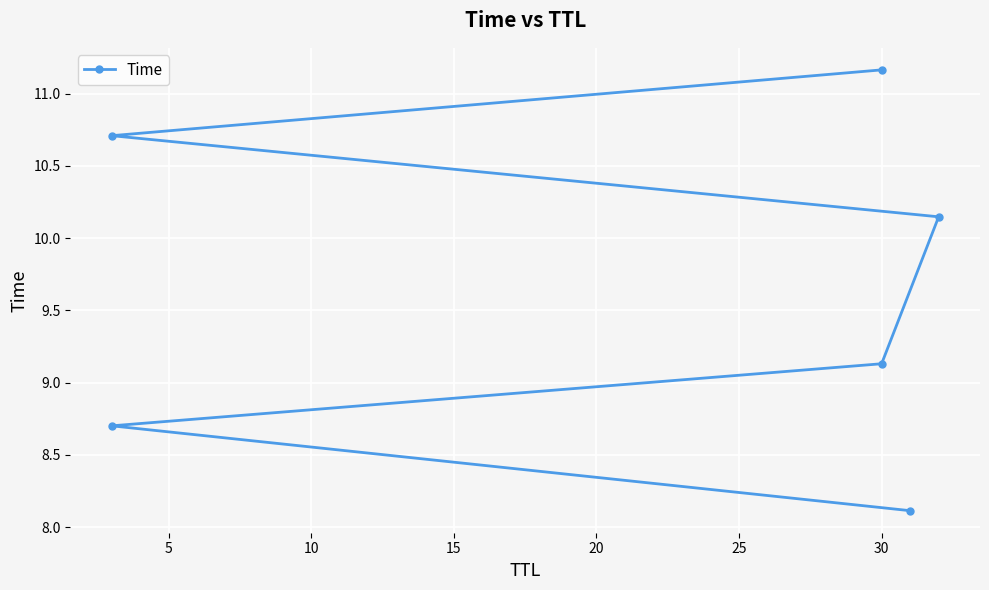

What is the value of the 4th point from the left?

10.1